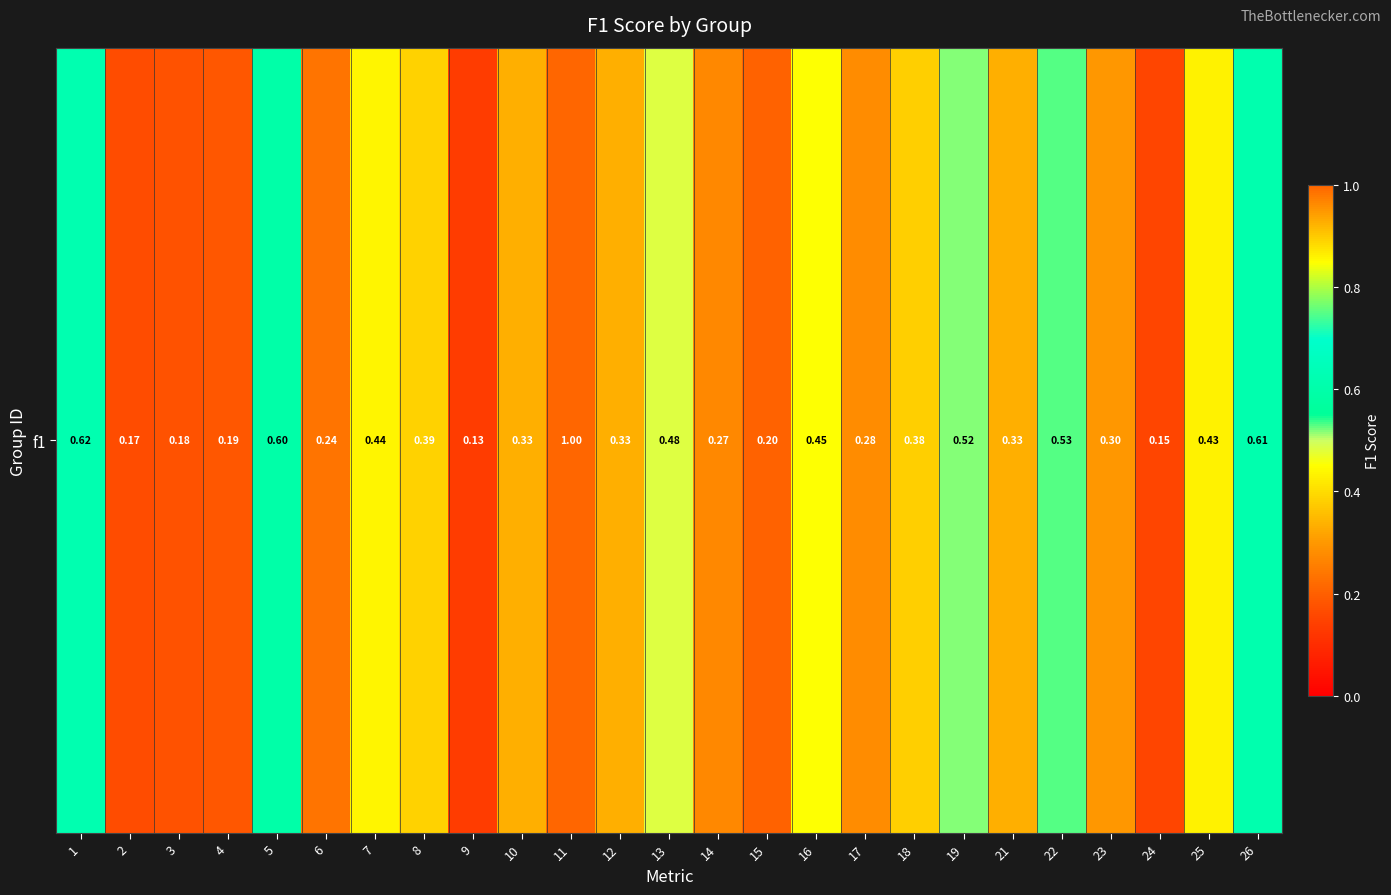

At which category does the chart reach its minimum across all series?

9